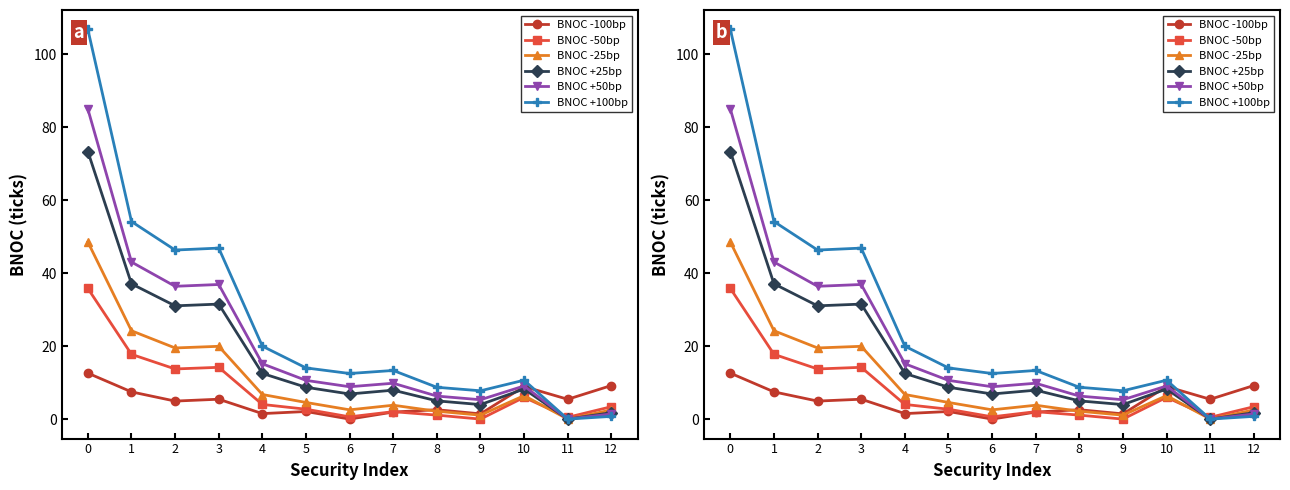

What is the sum of all BNOC -25bp values?

142.1